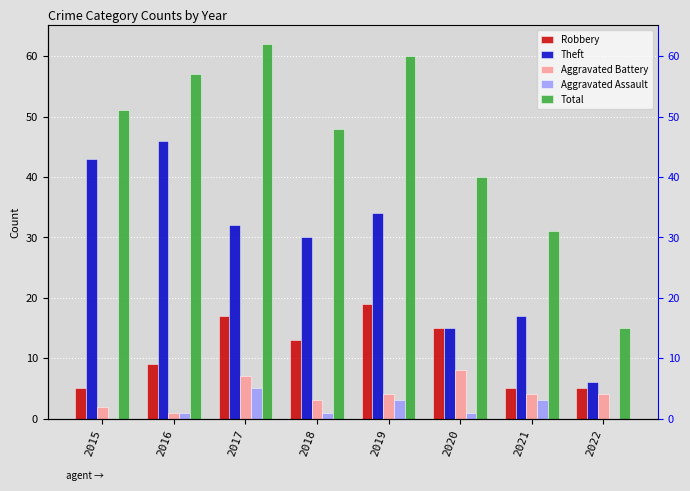

What are all the series names shown in the legend?

Robbery, Theft, Aggravated Battery, Aggravated Assault, Total